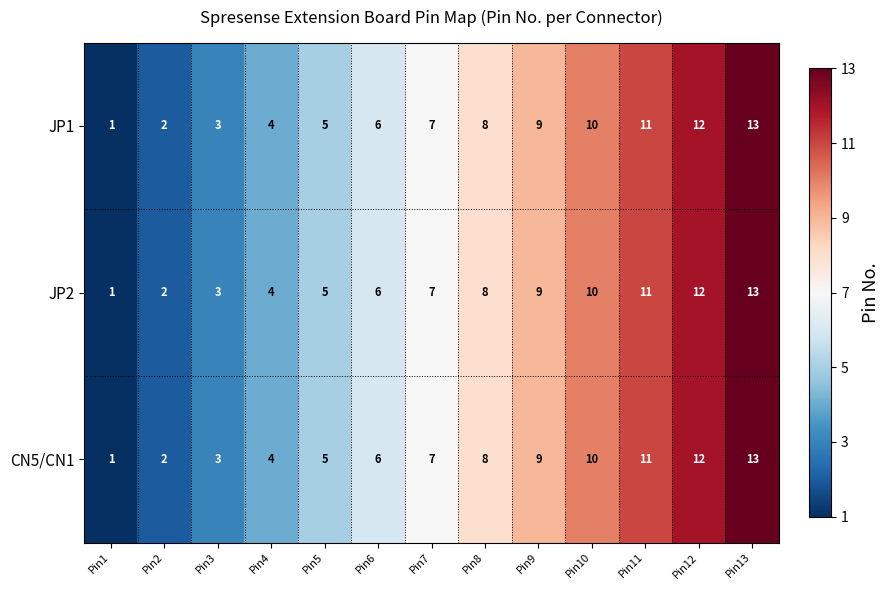

Count the number of data series in this chart.

3